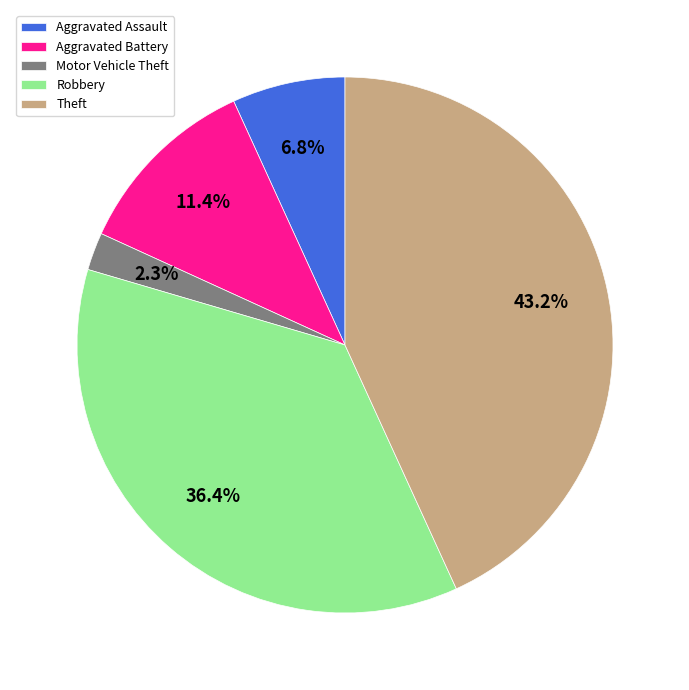

How many segments does this pie chart have?

5